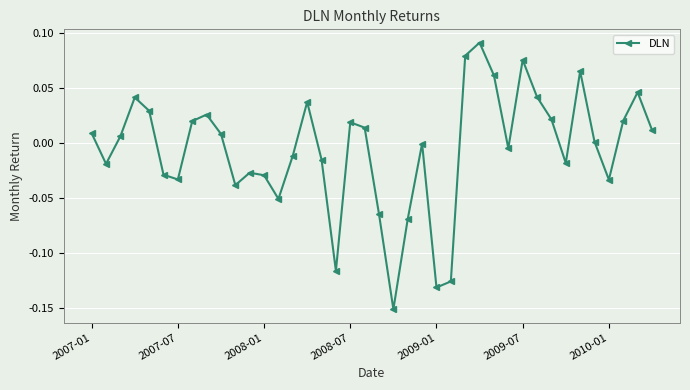

How many points are higher than both their immediate neighbors (excluding endpoints)?

10